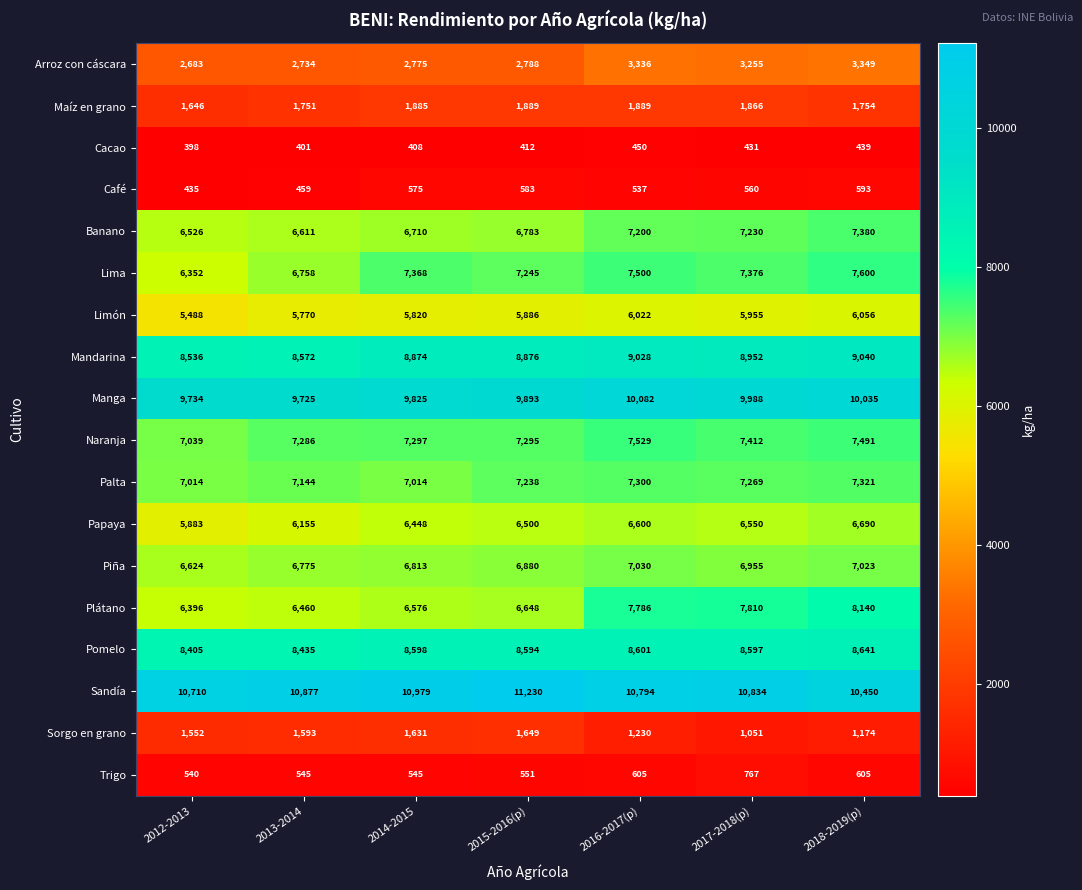

Which series has the largest total across all categories?

Sandía